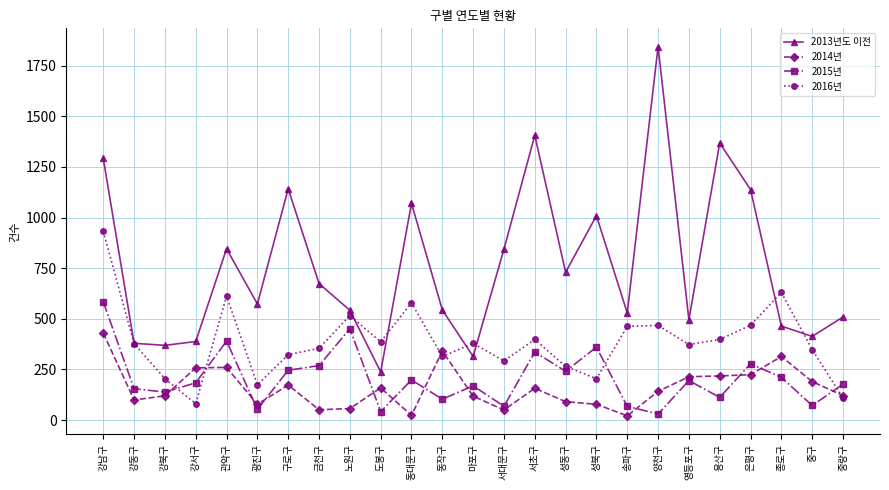

What is the maximum value for 2016년?

932